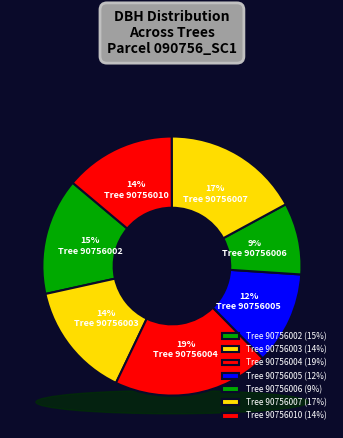

To the nearest percent, what is the difference between the 90756007 and 90756004 slice percentages?

2%